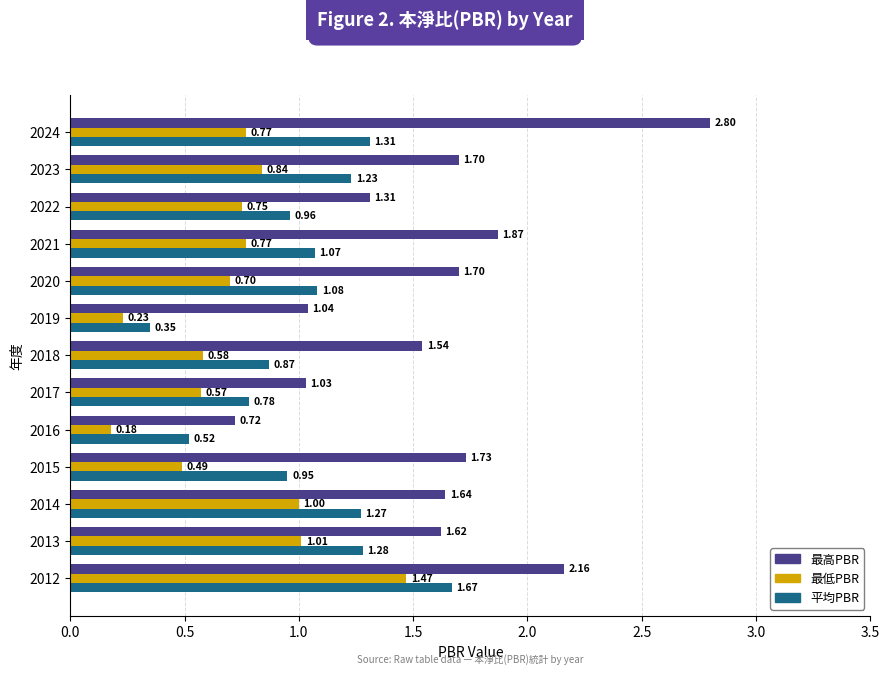

What is the sum of all 最高PBR values?

20.9